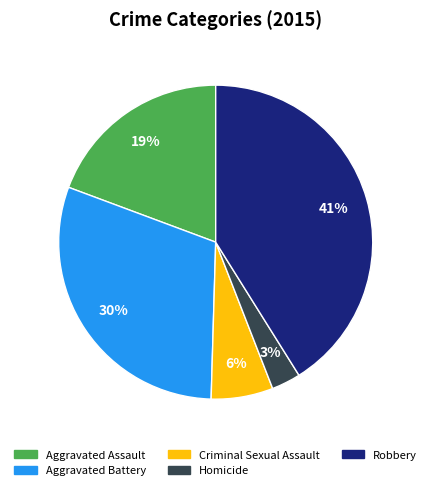

True or false: Aggravated Assault accounts for 19% of the total.

True